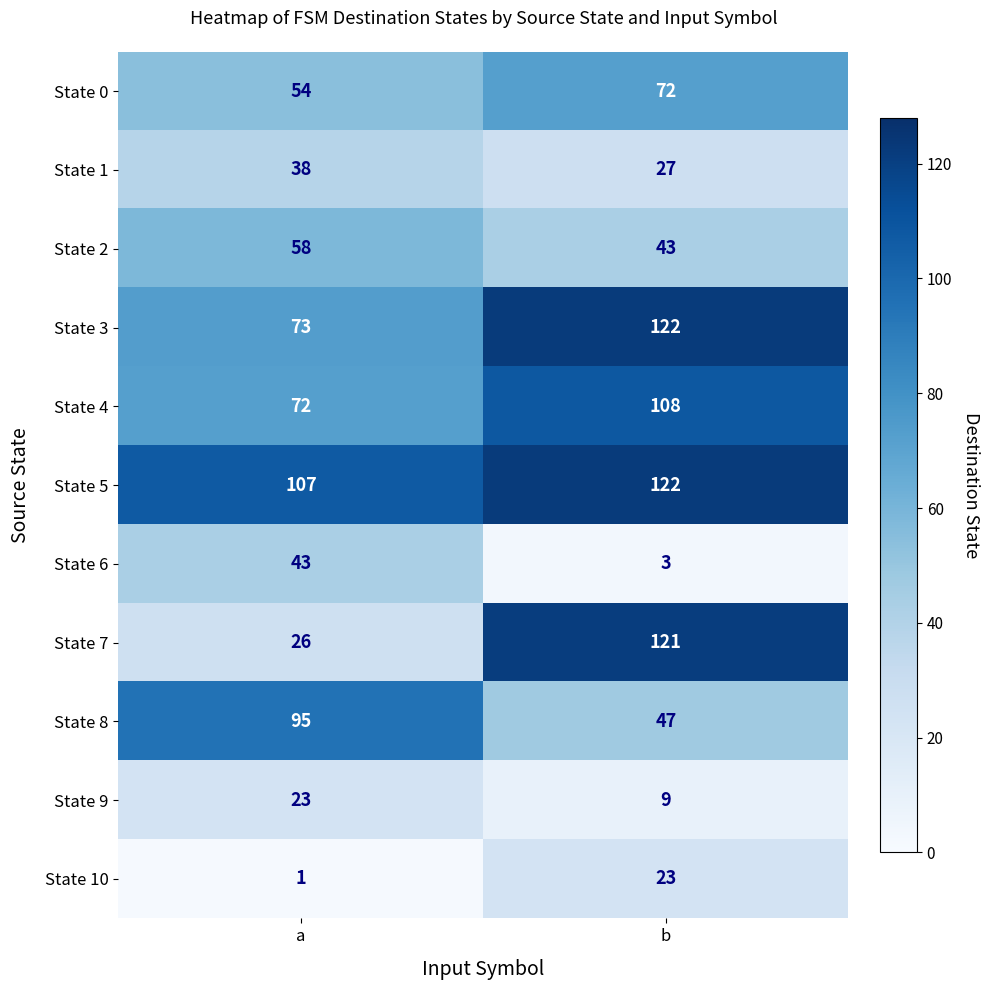

What value does the State 7 series have at b?

121